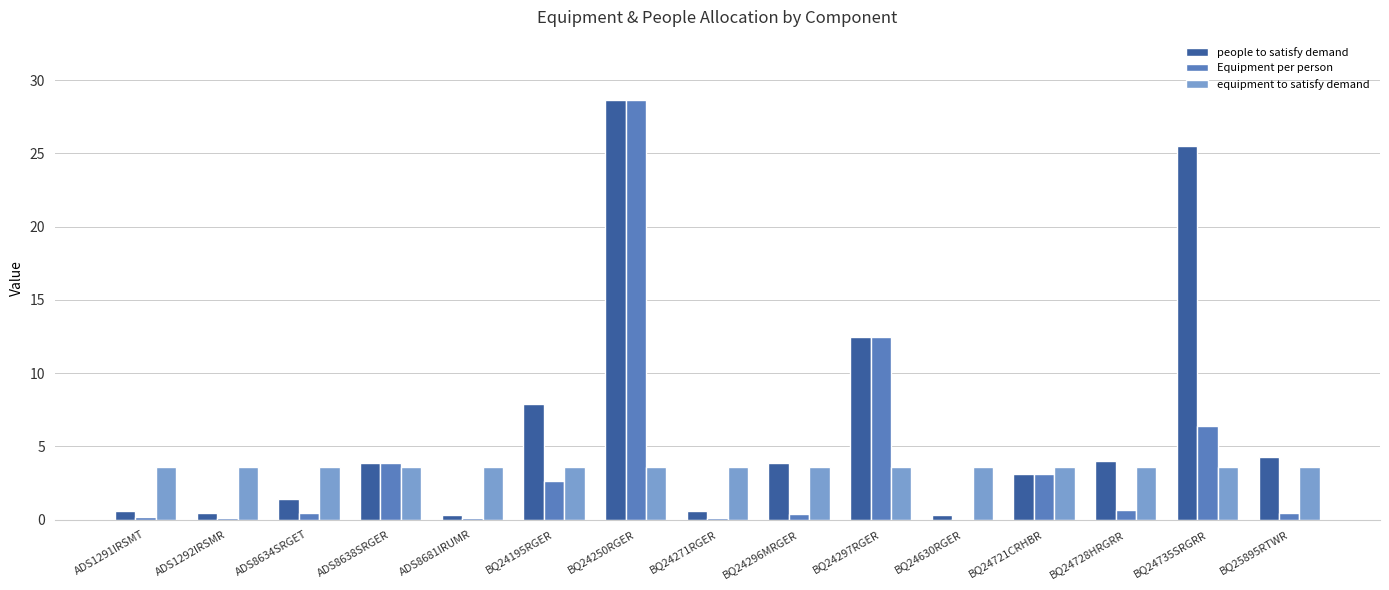

Which series has the largest total across all categories?

people to satisfy demand